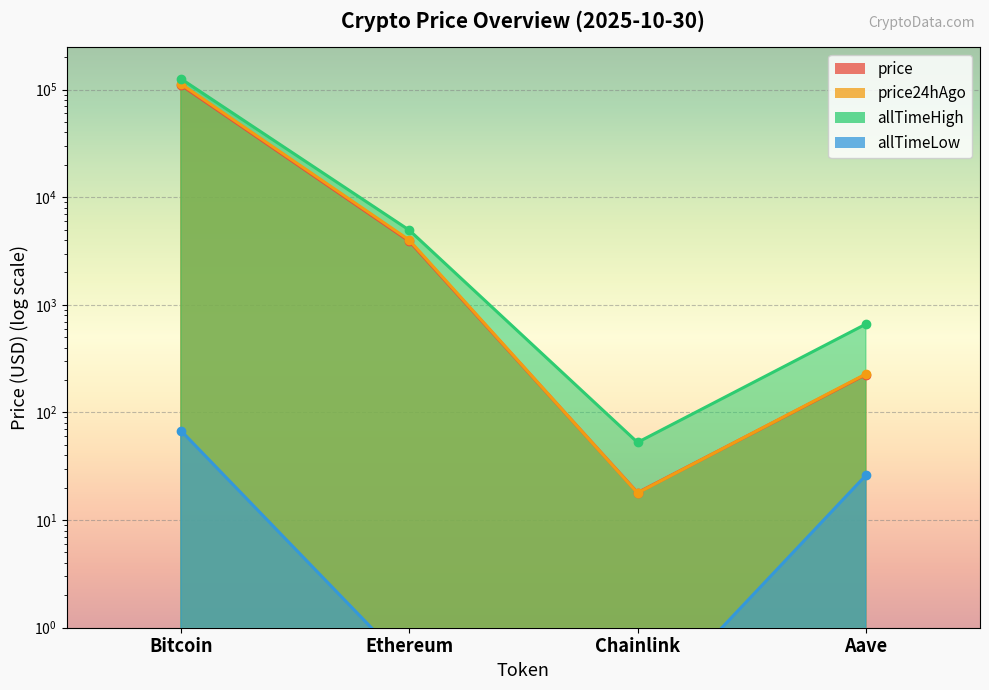

What is the average value of the allTimeHigh series?

32935.1